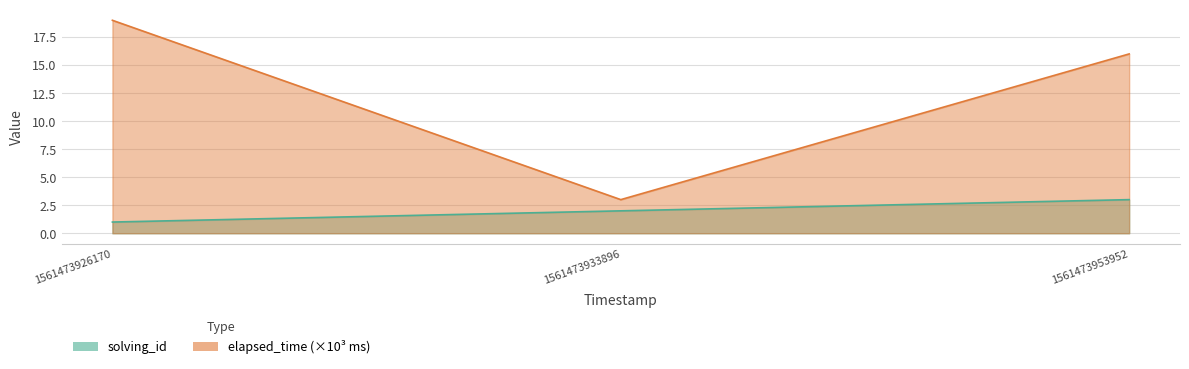

Does the chart have visible grid lines?

Yes